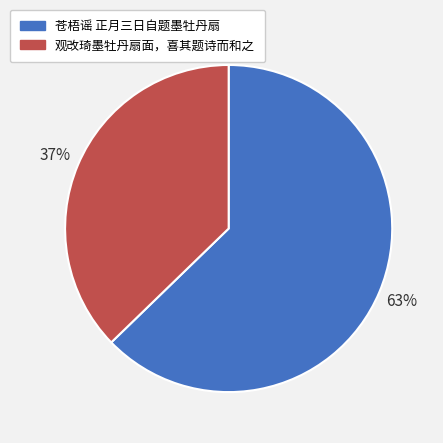

Count the number of slices in the pie.

2